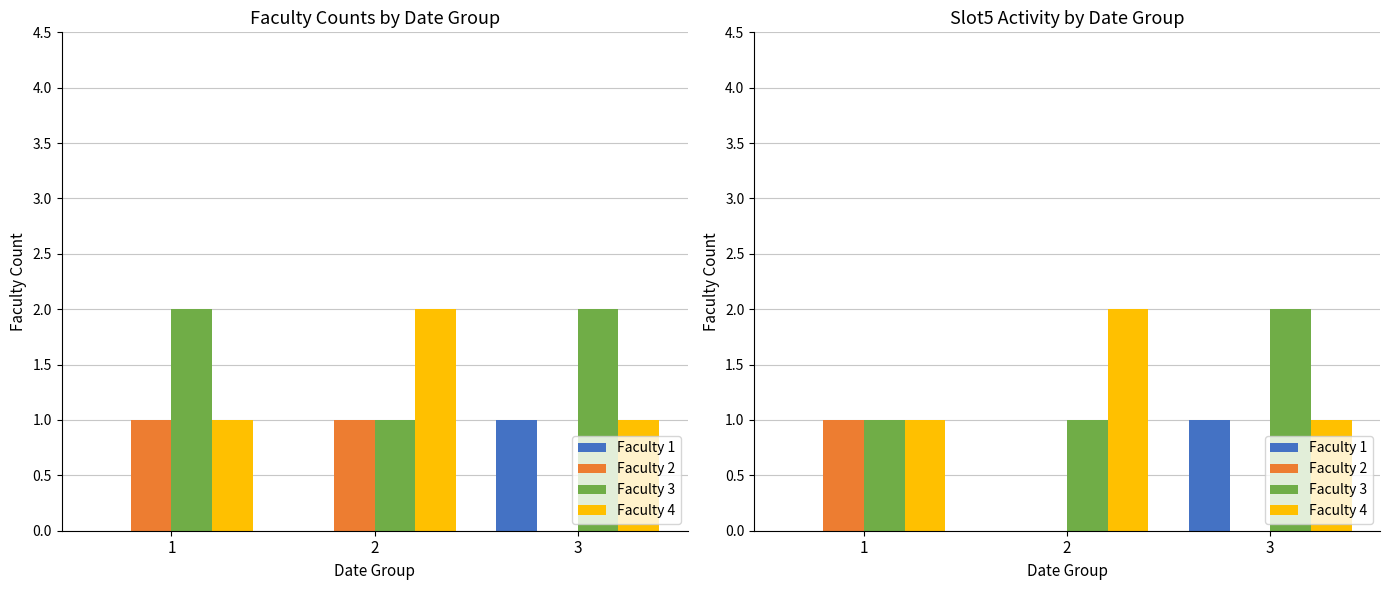

The Faculty 3 series shows 0 at 1. True or false?

False